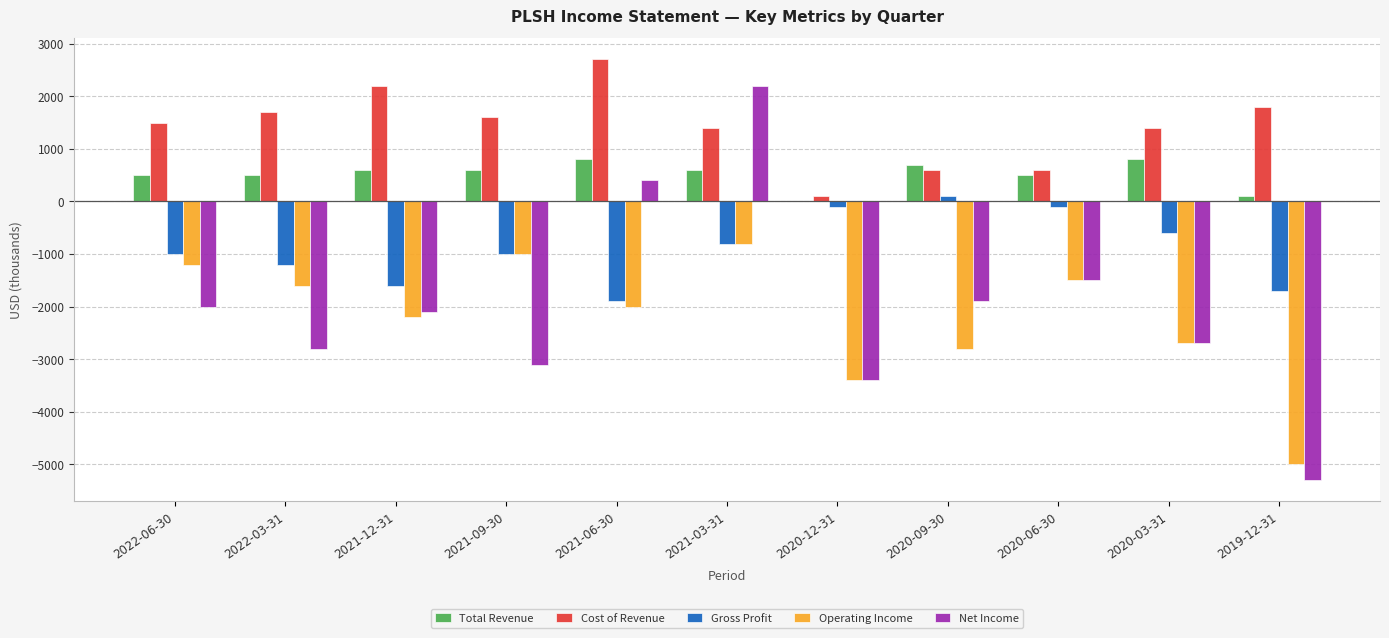

Which series changed the most between 2020-12-31 and 2020-03-31?

Cost of Revenue